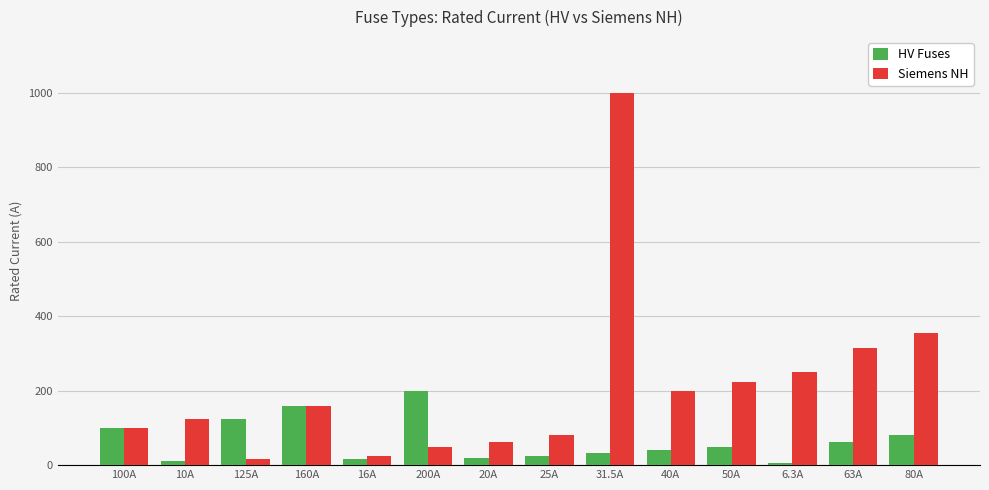

What is the average value of the HV Fuses series?

66.2